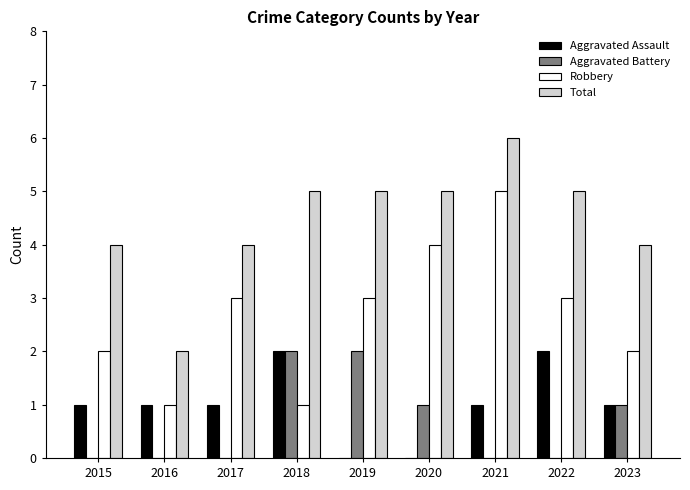

Which series has the largest total across all categories?

Total